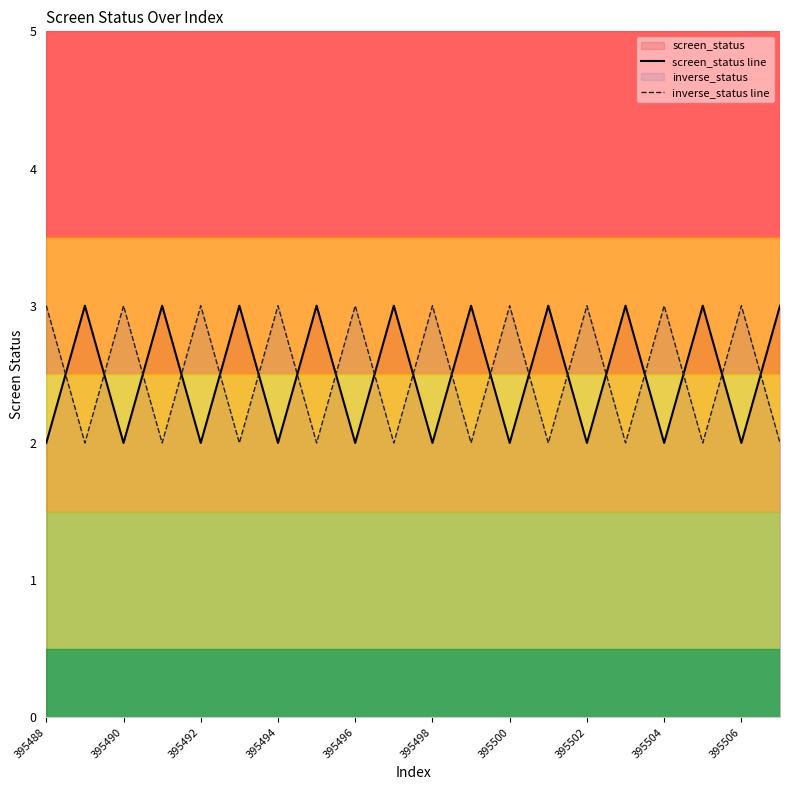

What is the greatest value displayed?

3